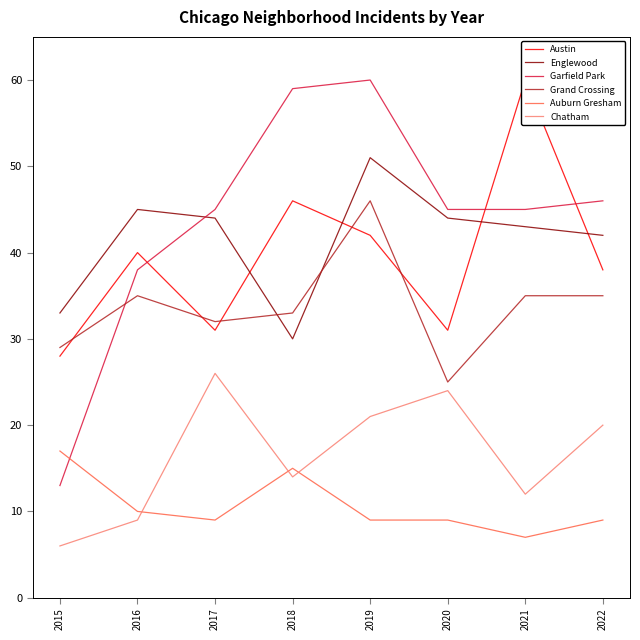

Which series has the largest total across all categories?

Garfield Park